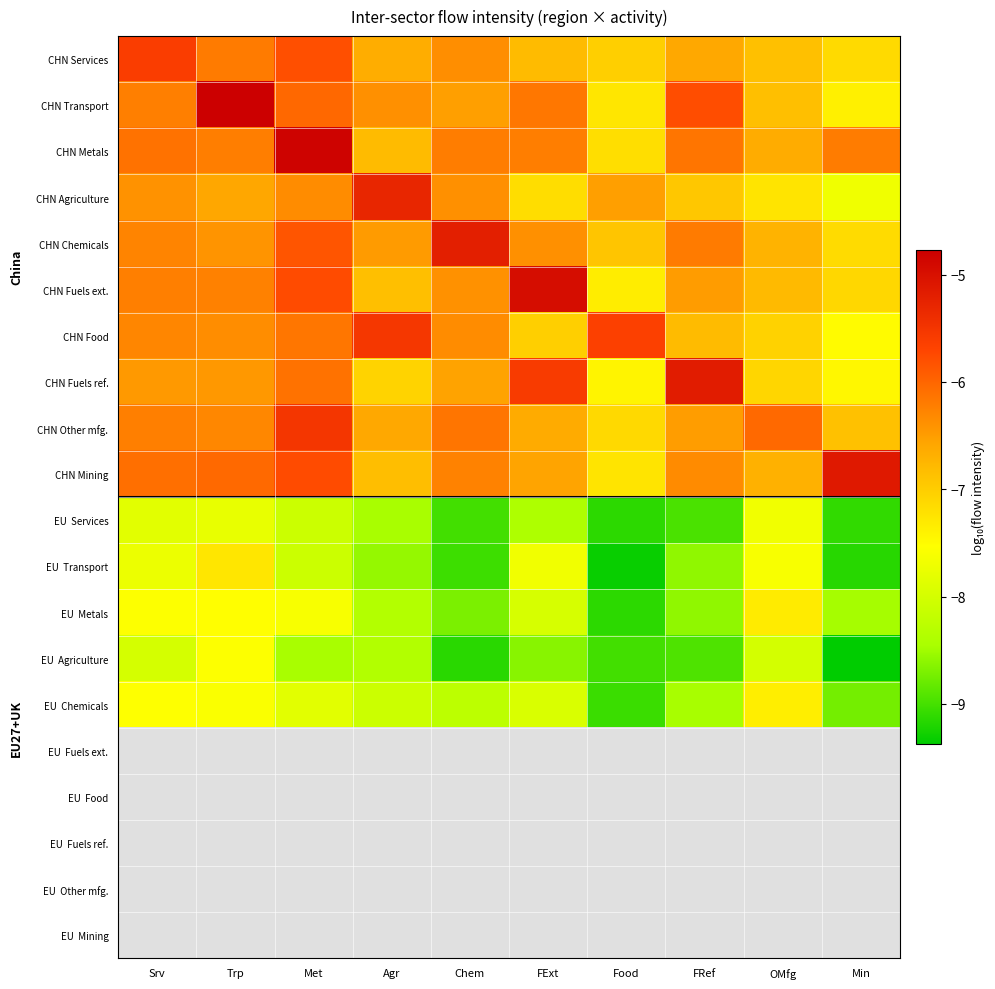

What is the spread (max minus min) of values at Met?

3.6